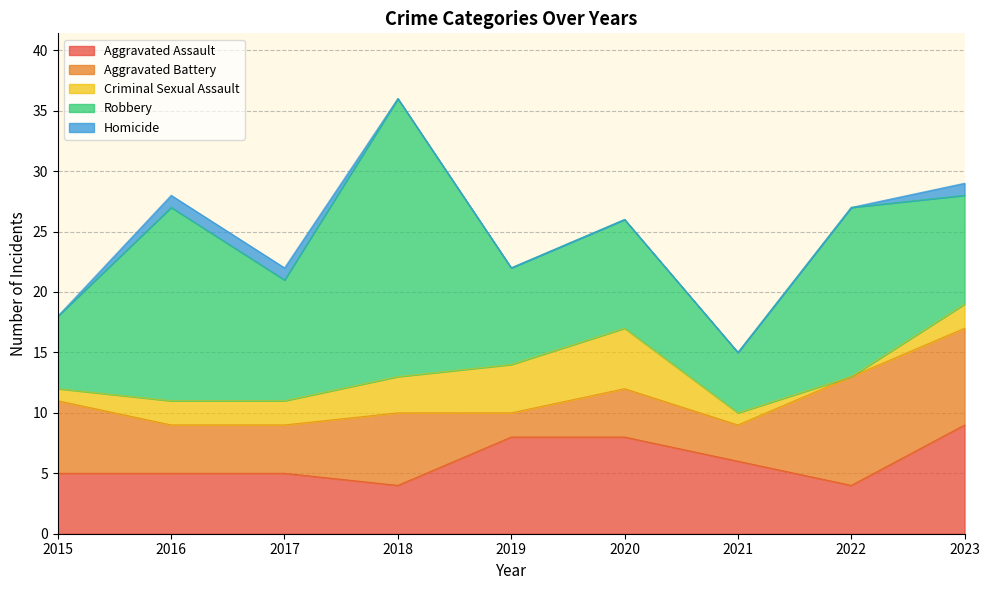

Where is the first local maximum for Aggravated Battery?

2018